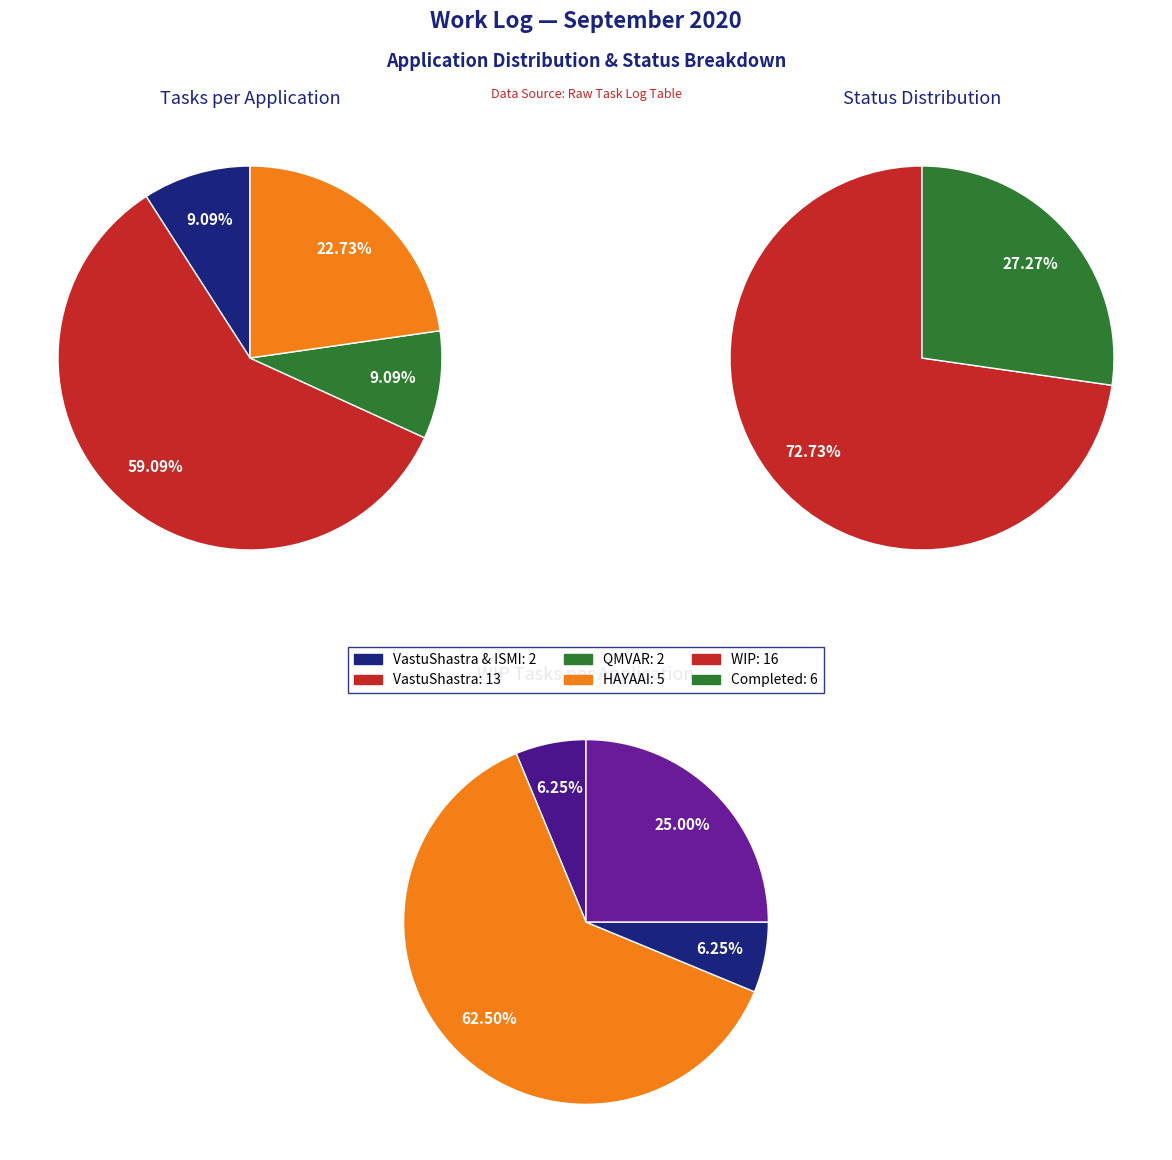

How many slices are in this pie chart?

4